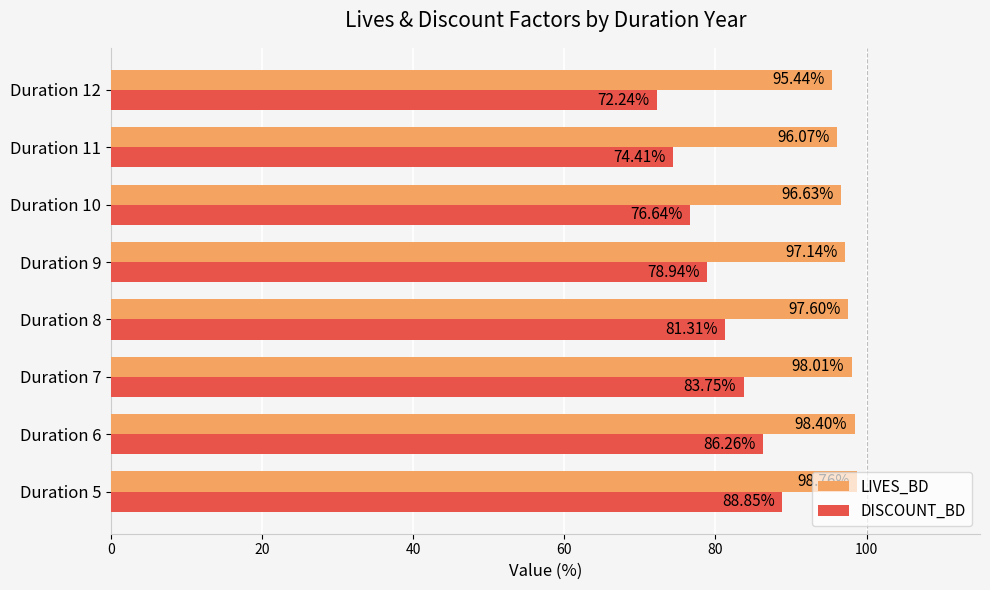

What is the sum of the DISCOUNT_BD values at Duration 10 and Duration 7?

160.4